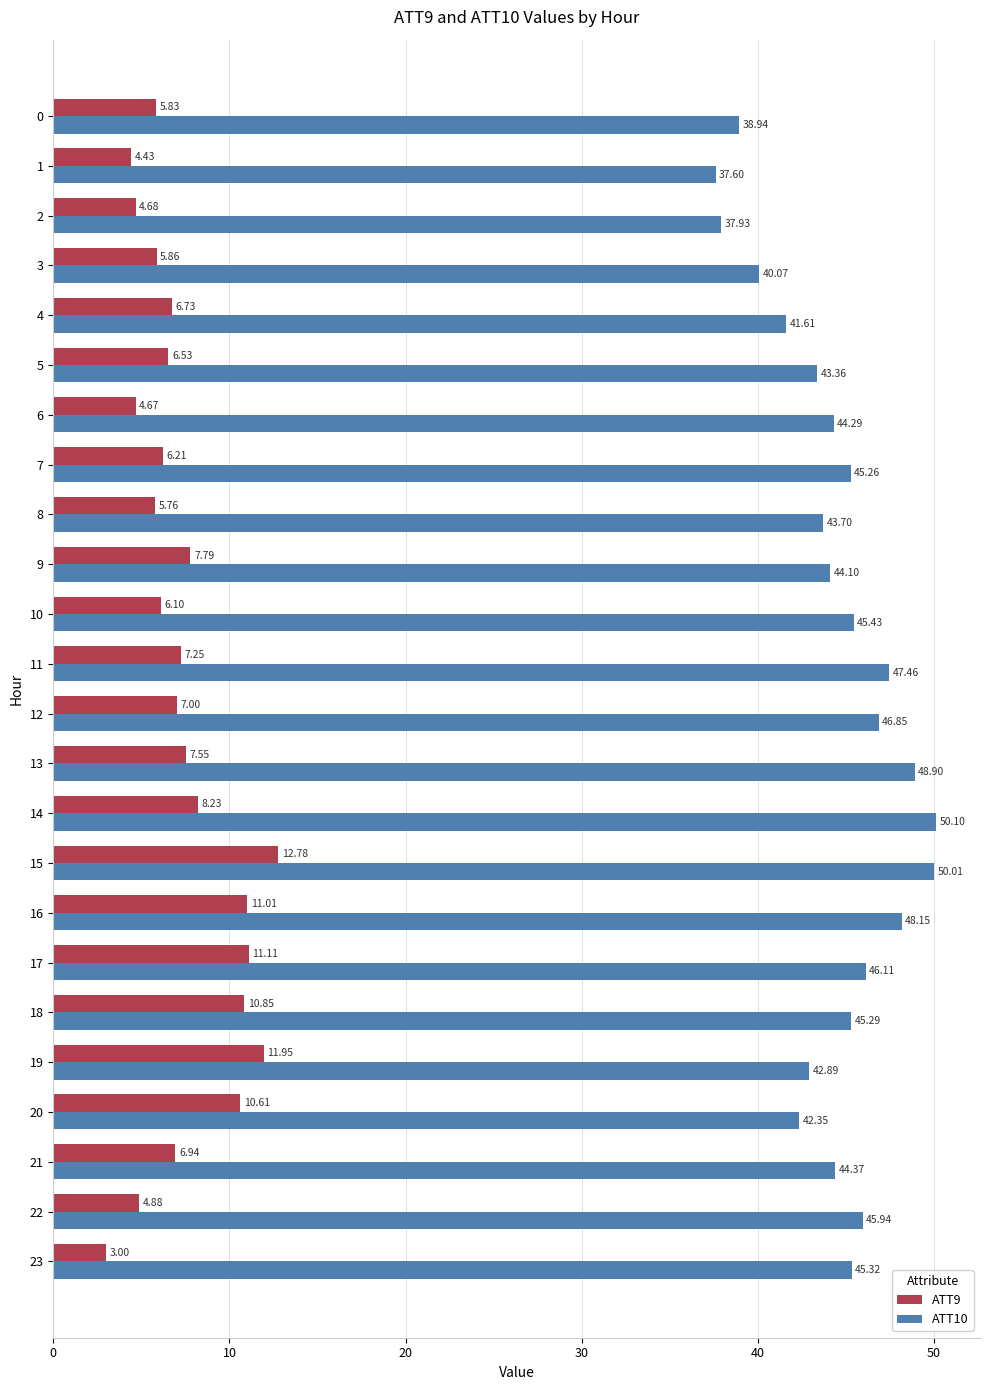

What is the difference between the second highest and minimum values in the ATT9 series?

8.9